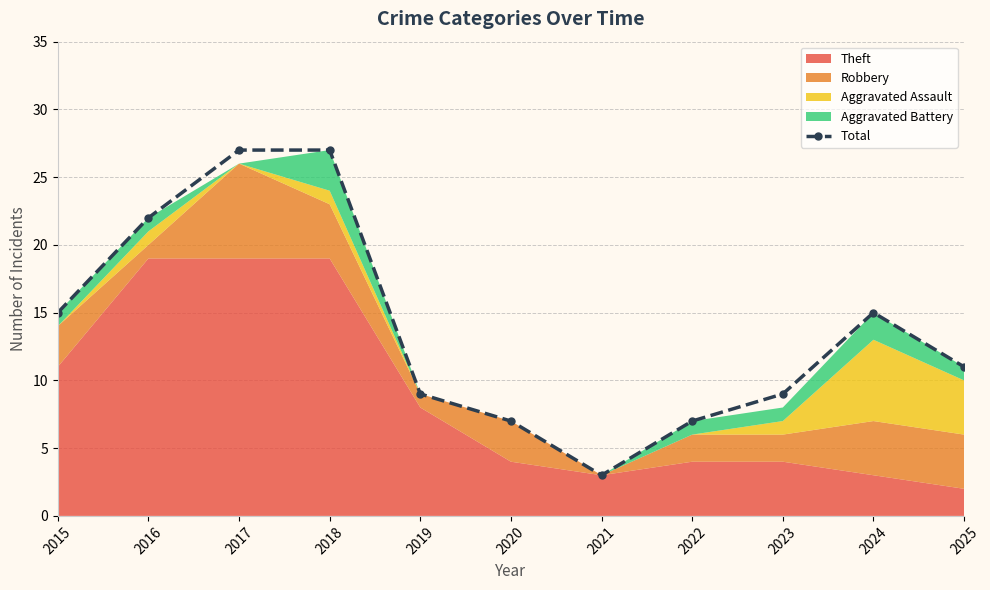

List the labels in order of value, largest first.

2017, 2018, 2016, 2015, 2024, 2025, 2019, 2023, 2020, 2022, 2021